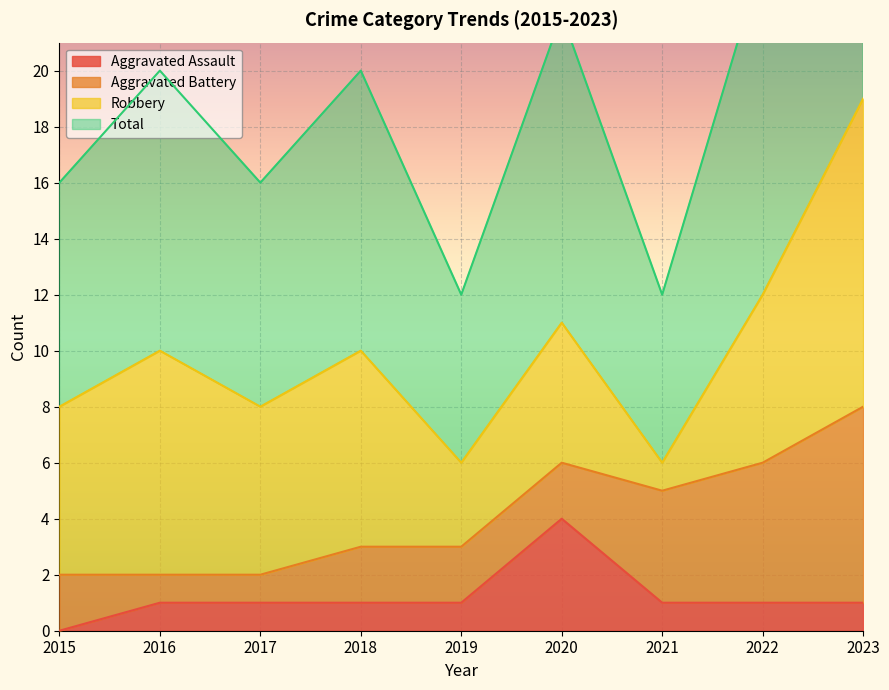

Which category has the lowest value in the Aggravated Assault series?

2015